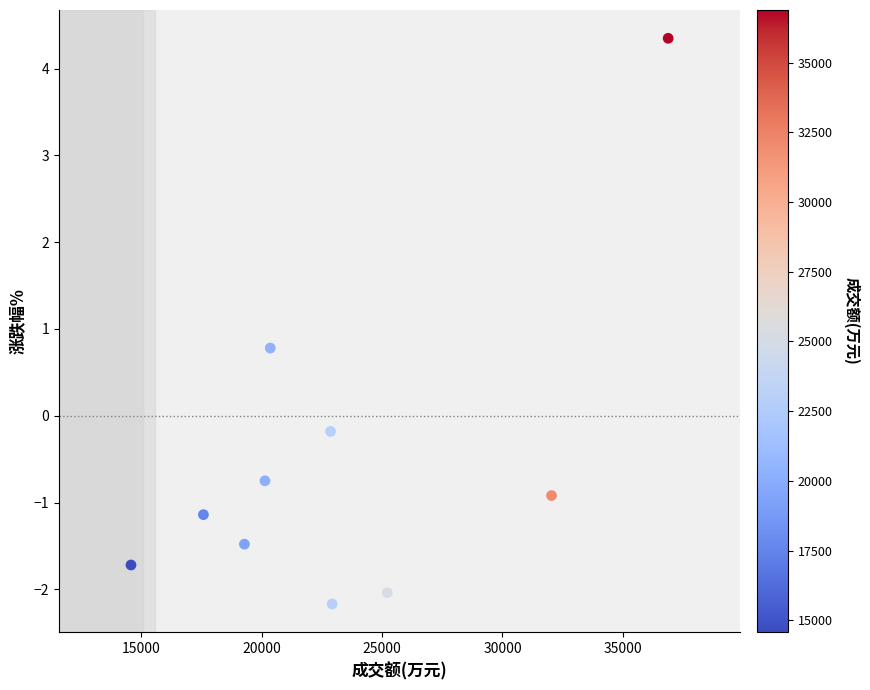

What Y value in the scatter plot is closest to 1?

0.8